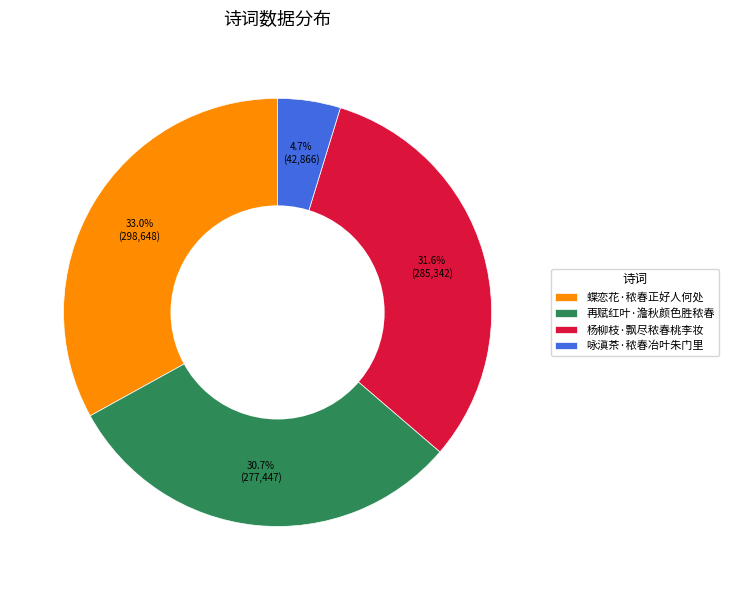

How many segments does this pie chart have?

4